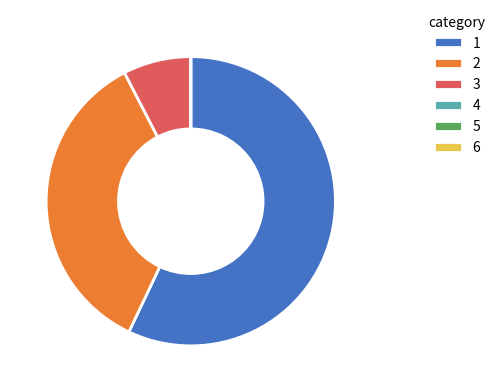

Is 1 the majority of the pie?

Yes